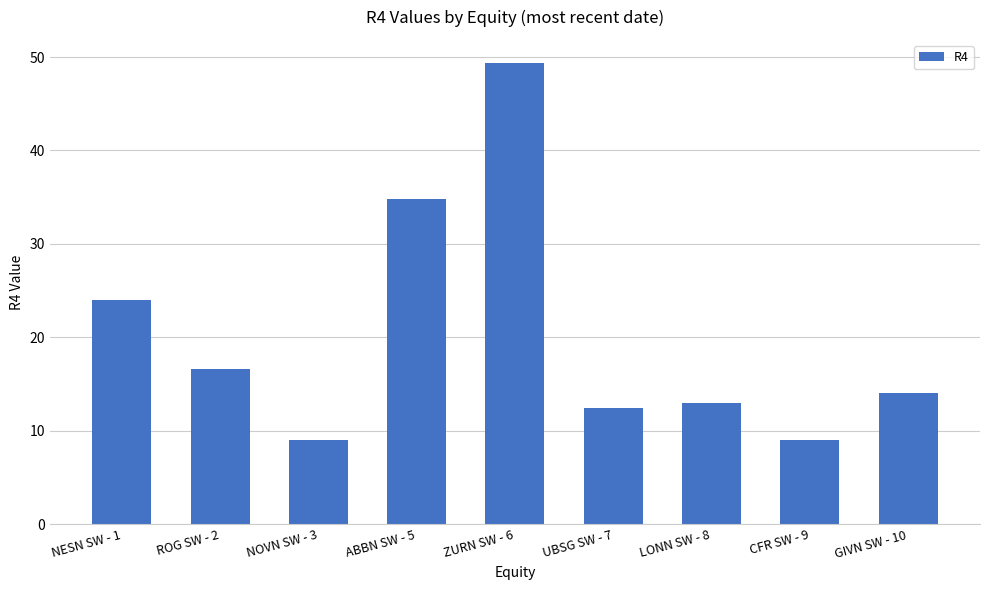

At which label is the value closest to 29?

NESN SW - 1